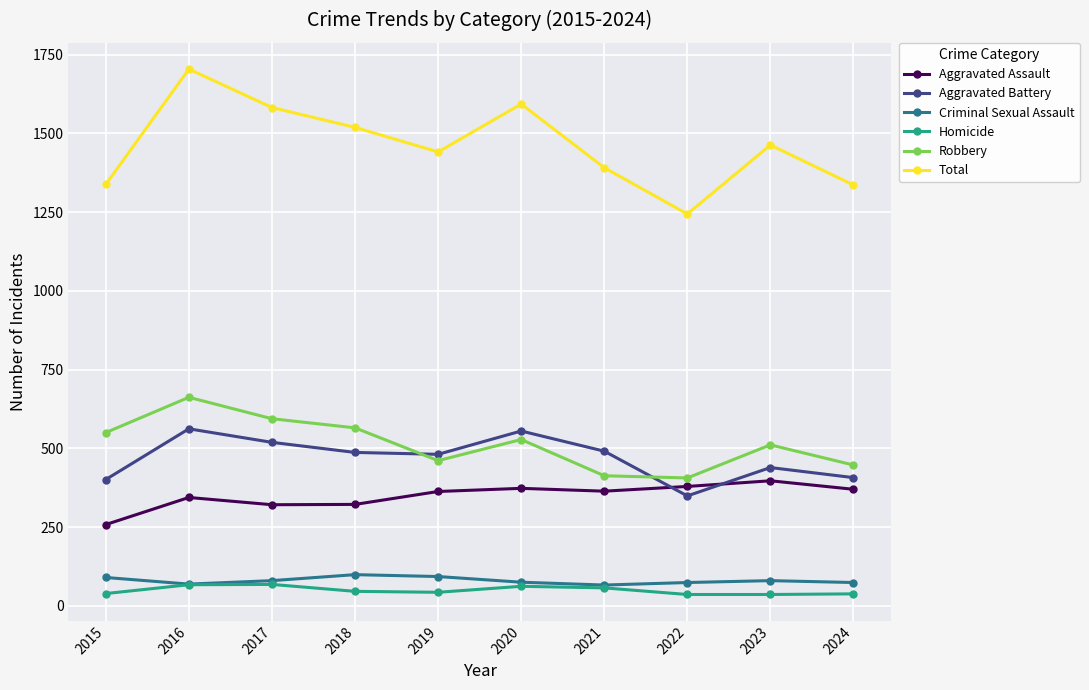

At which label does Total reach its minimum?

2022